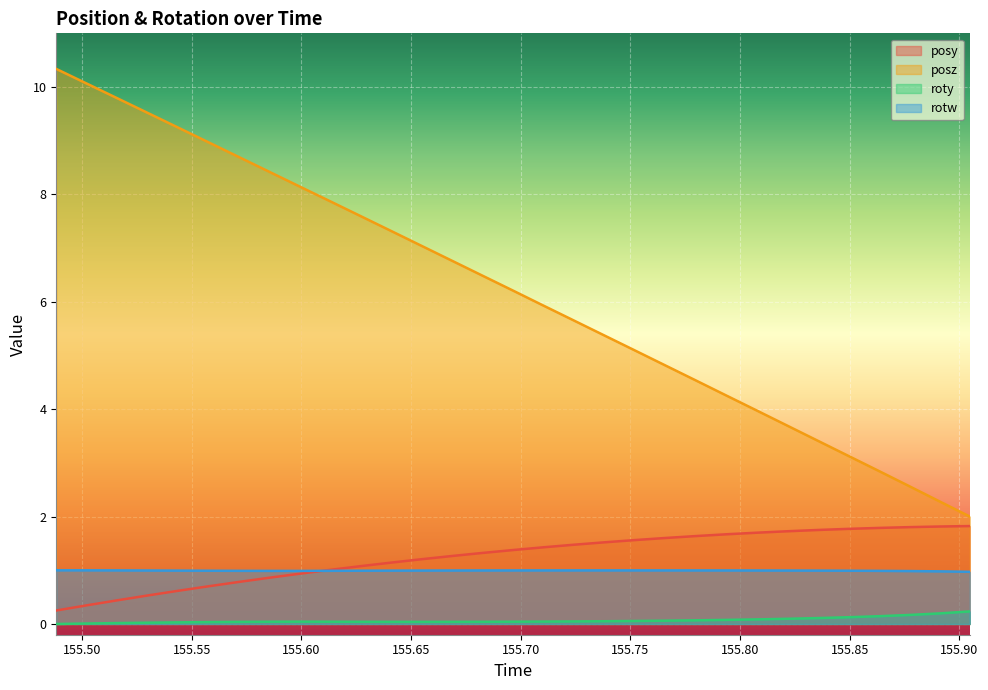

True or false: roty has more than 2 interior local peaks.

False